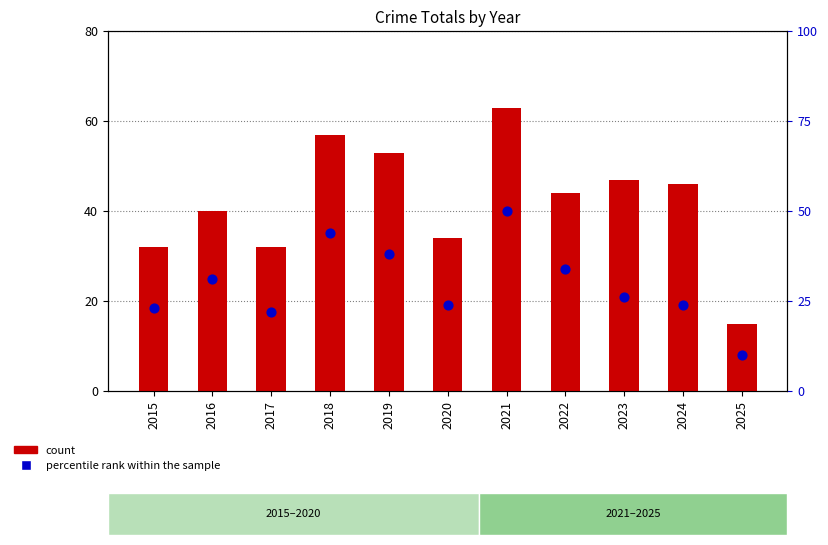

What are all the series names shown in the legend?

count, percentile rank within the sample